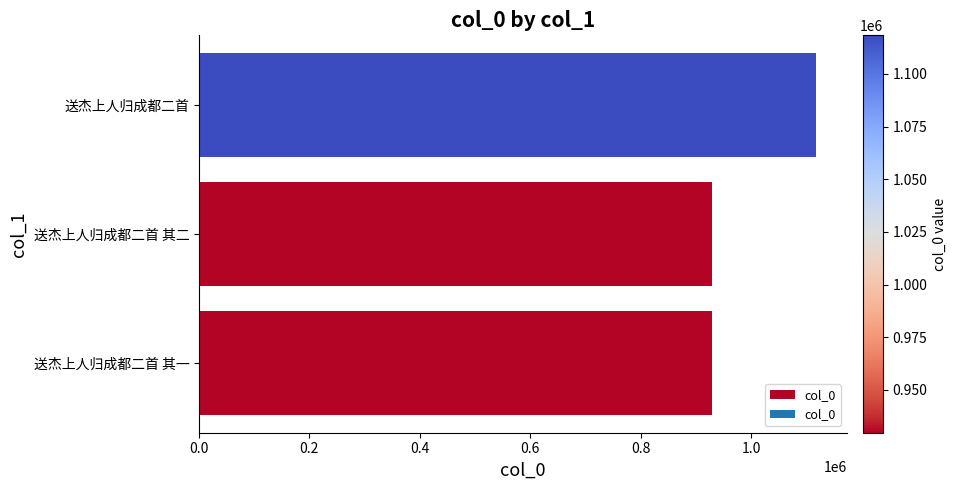

What is the average value?

992517